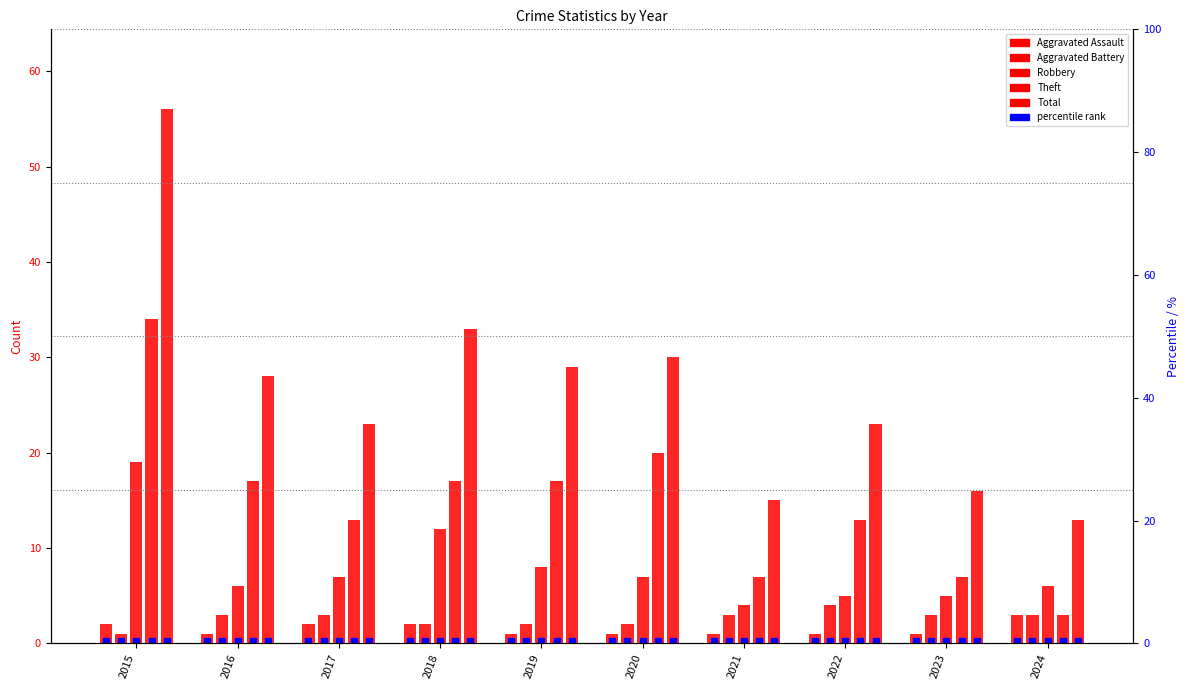

At which category does the chart reach its minimum across all series?

2016